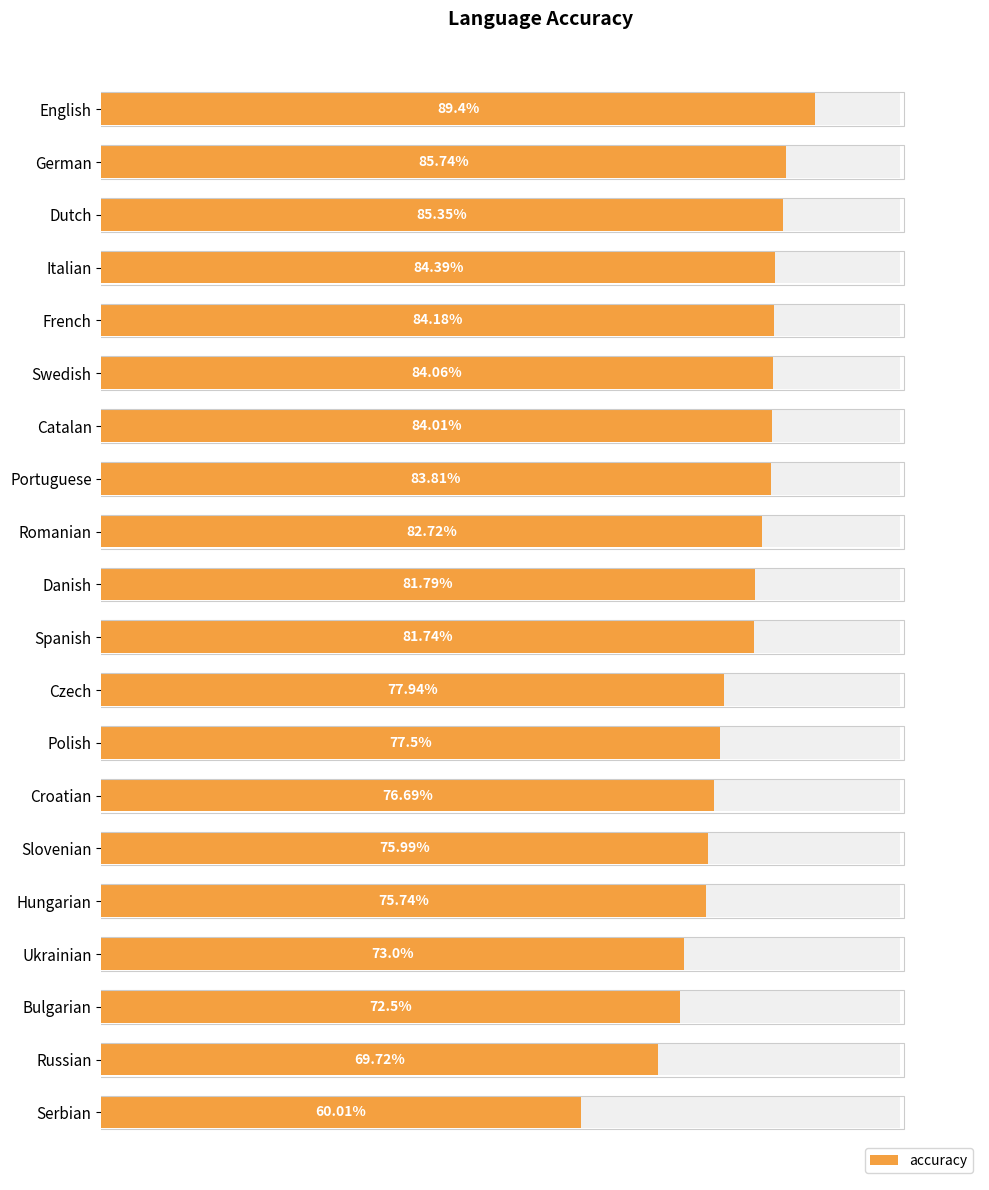

The value at English is 148.3. True or false?

False